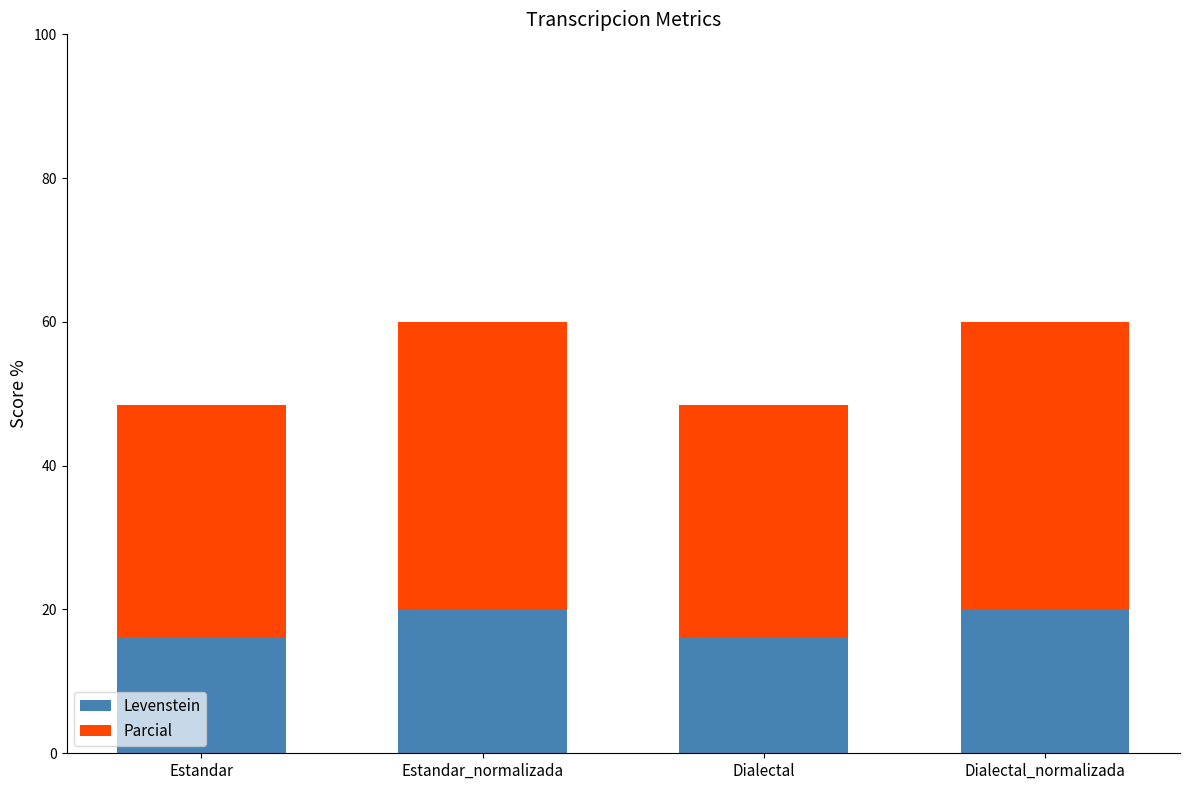

What is the average value of the Levenstein series?

18.0